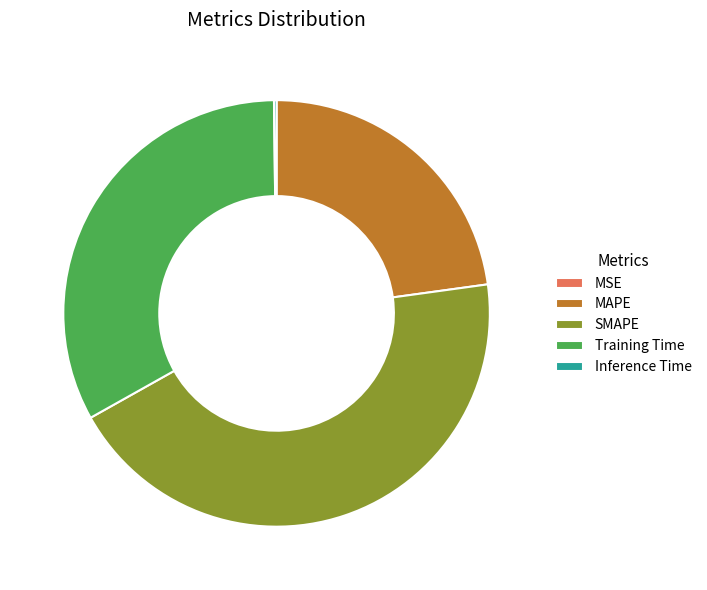

True or false: MAPE accounts for 23% of the total.

True